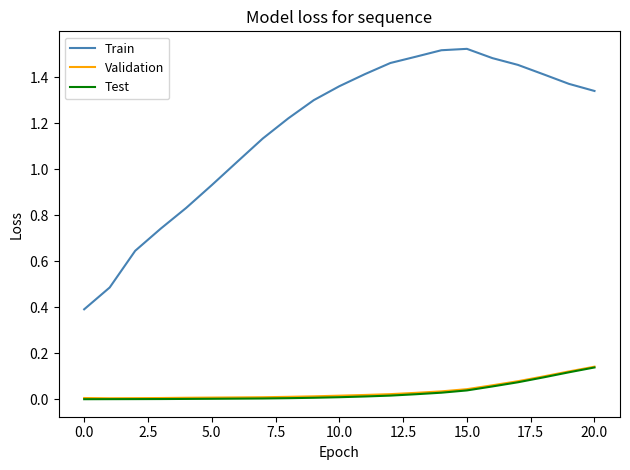

True or false: Train and Test cross at least once.

False